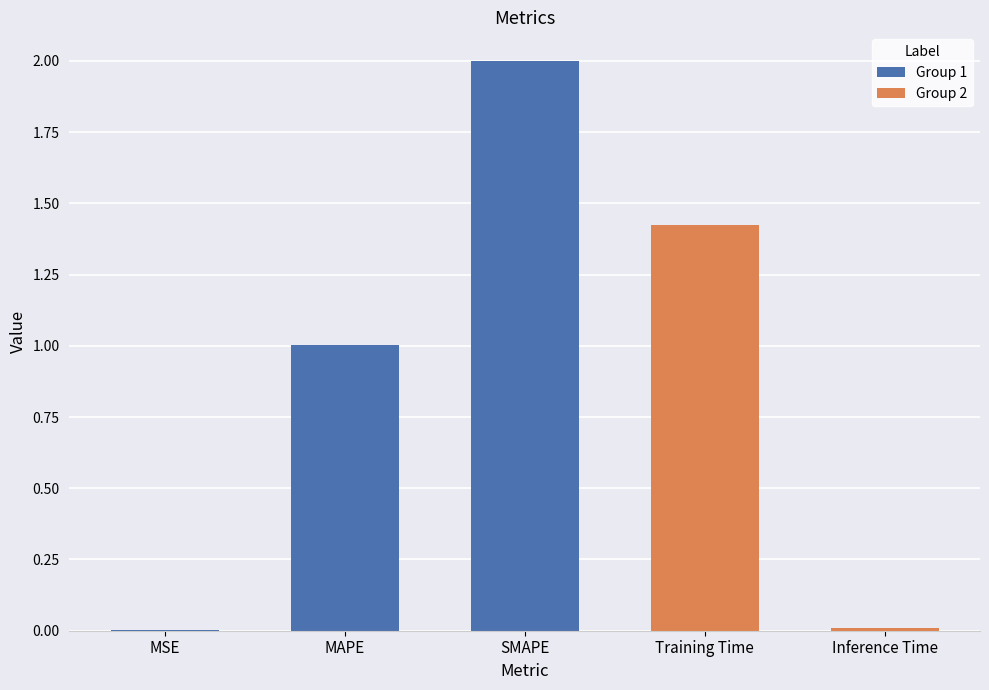

What is the difference between the values at Training Time and MAPE?

0.4